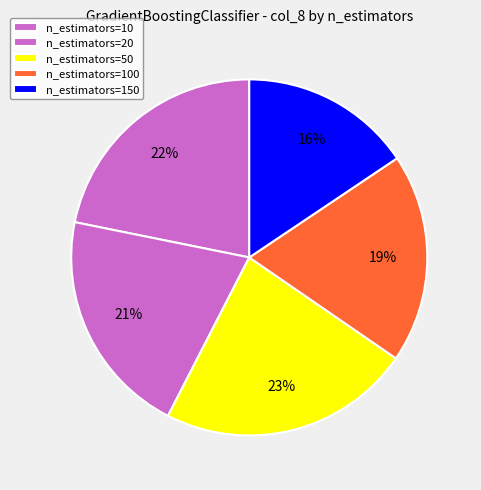

Count the number of slices in the pie.

5